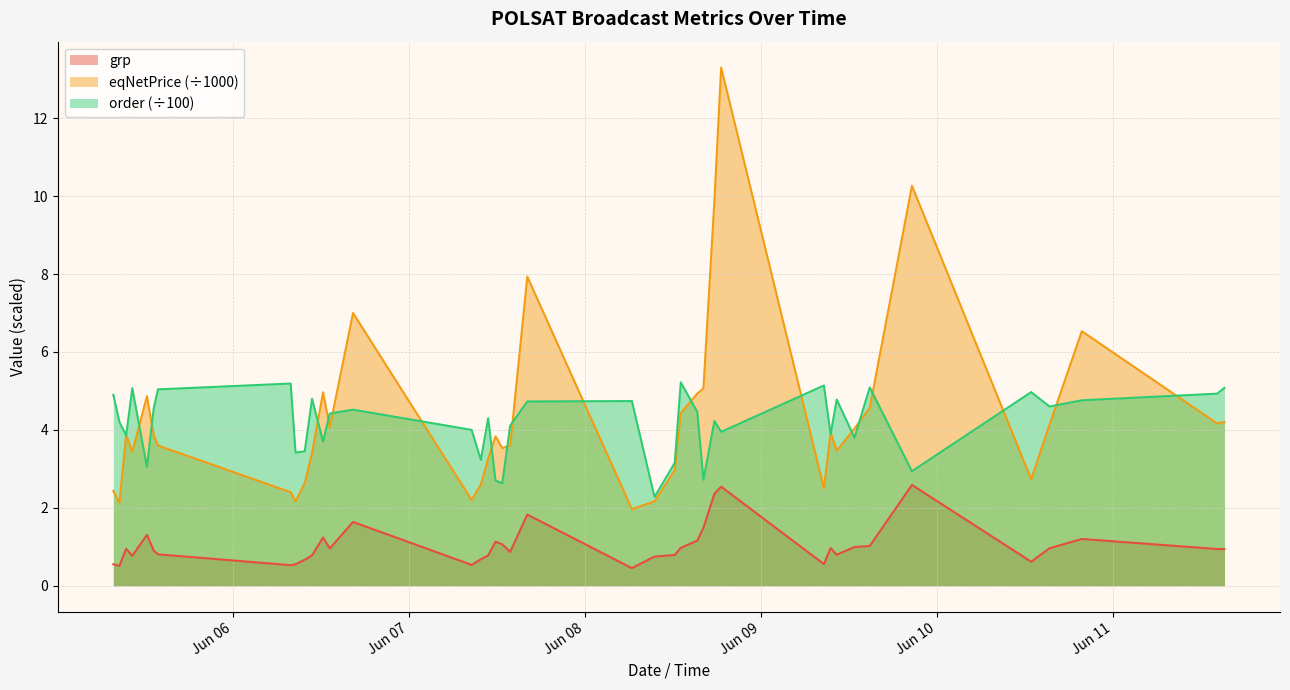

What is the sum of all eqNetPrice values?

173.1